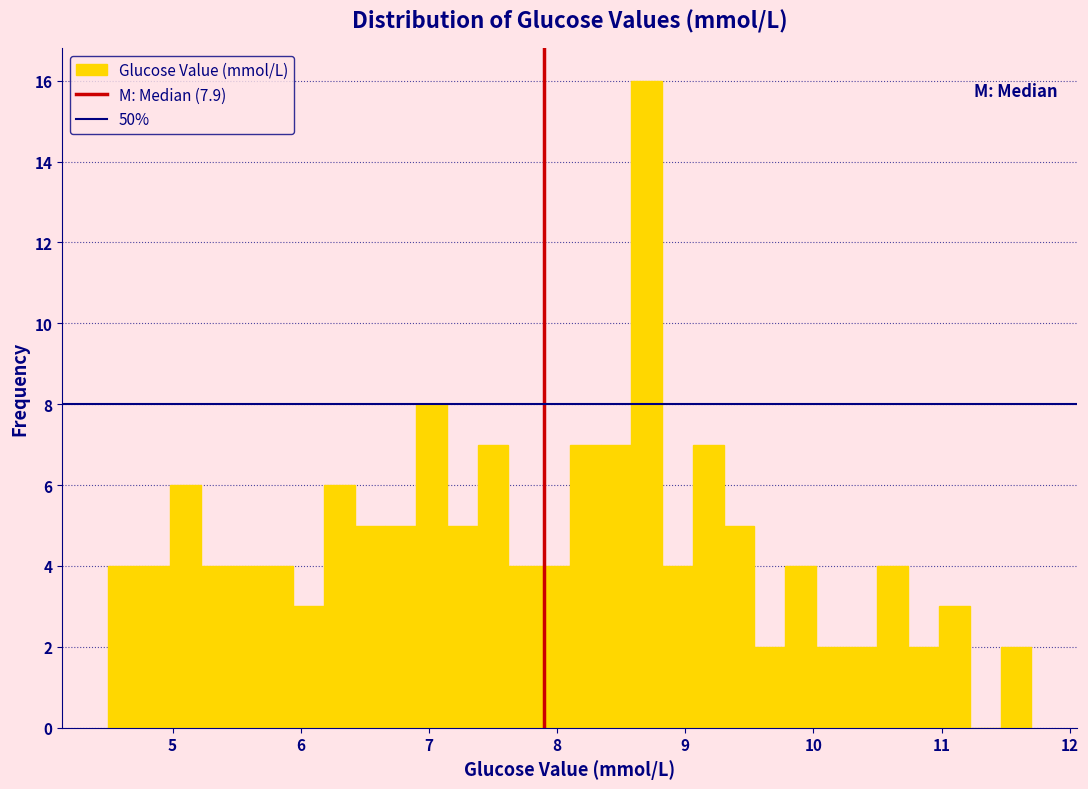

Read against the x-axis, roughly where is the centre of the tallest bar?

8.7